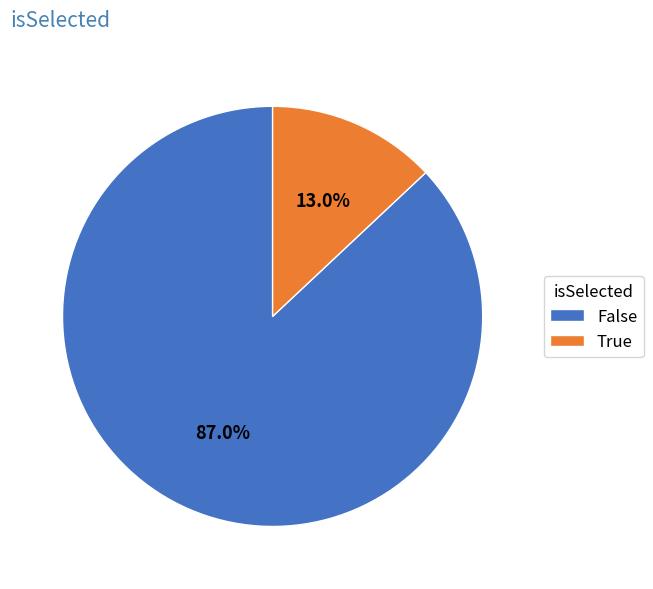

What is the largest slice in the pie chart?

False